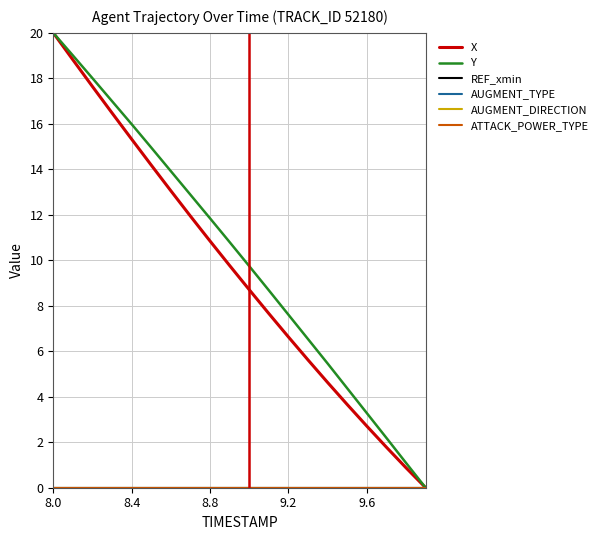

Does the chart have visible grid lines?

Yes